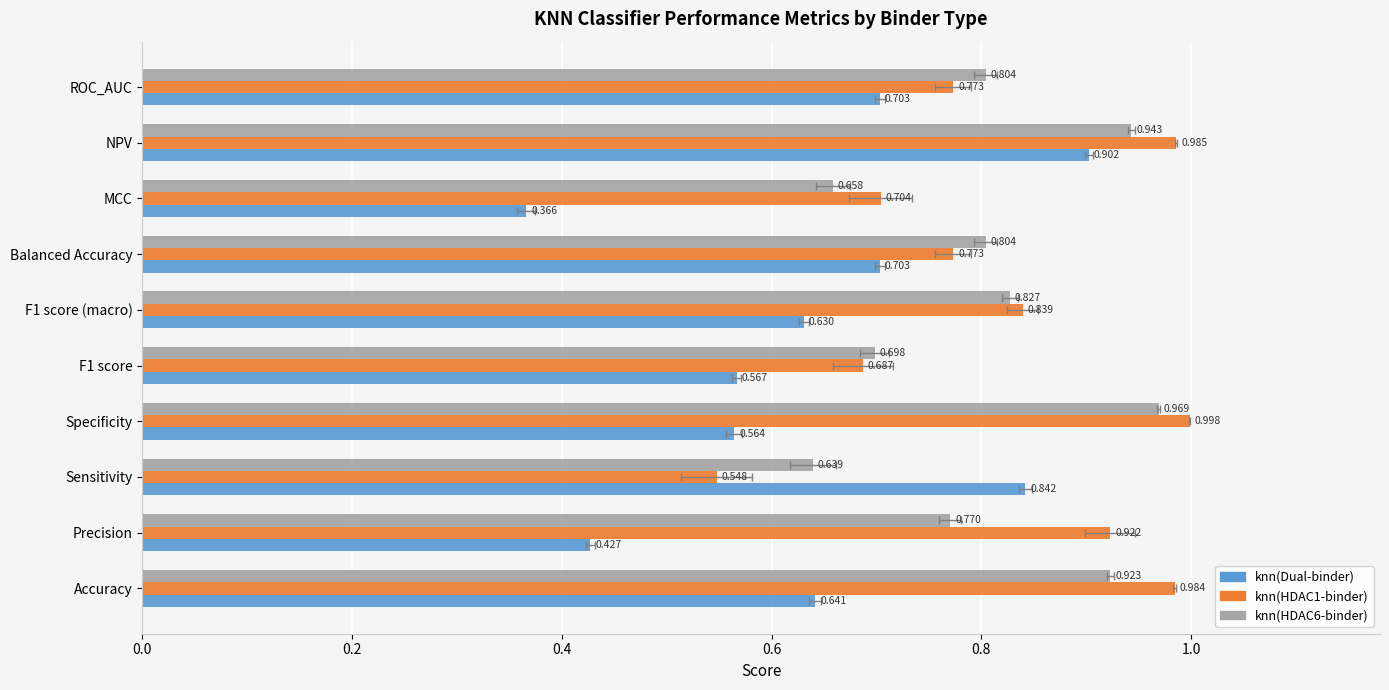

True or false: knn(Dual-binder) has a value of 1.0 at F1 score (macro).

False